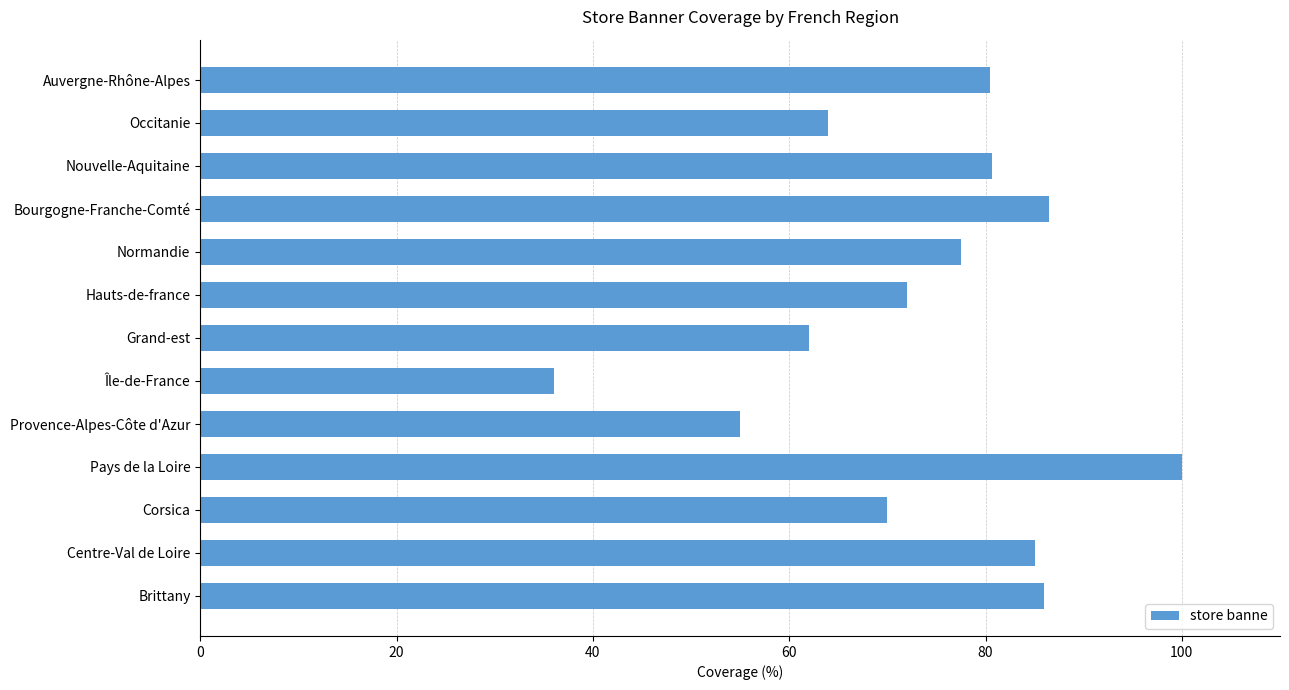

What is the minimum value shown in the chart?

36.0